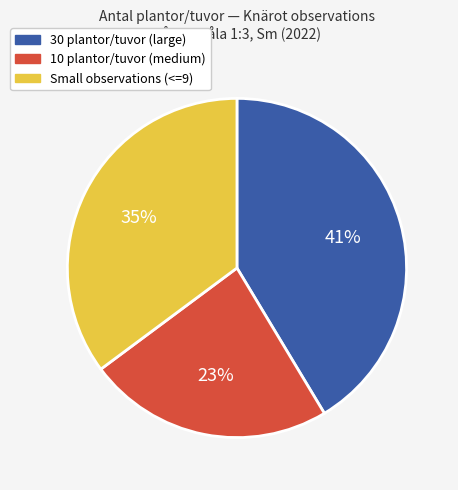

To the nearest percent, what is the average slice percentage?

33%